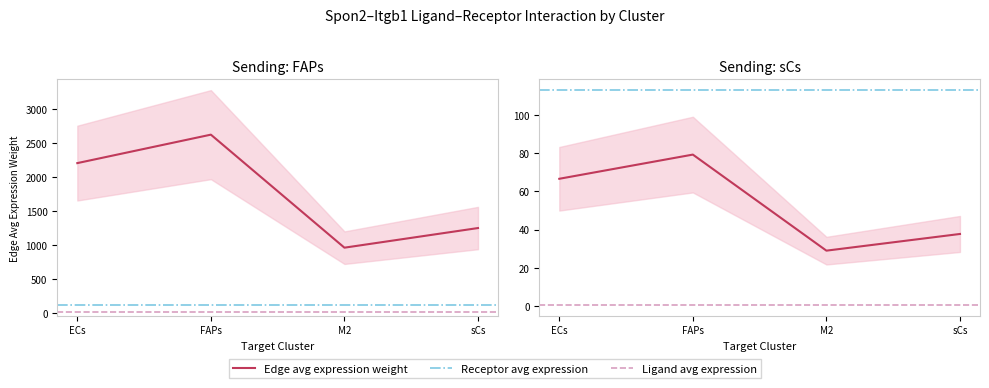

Between sCs->ECs and FAPs->M2, which is larger?

FAPs->M2